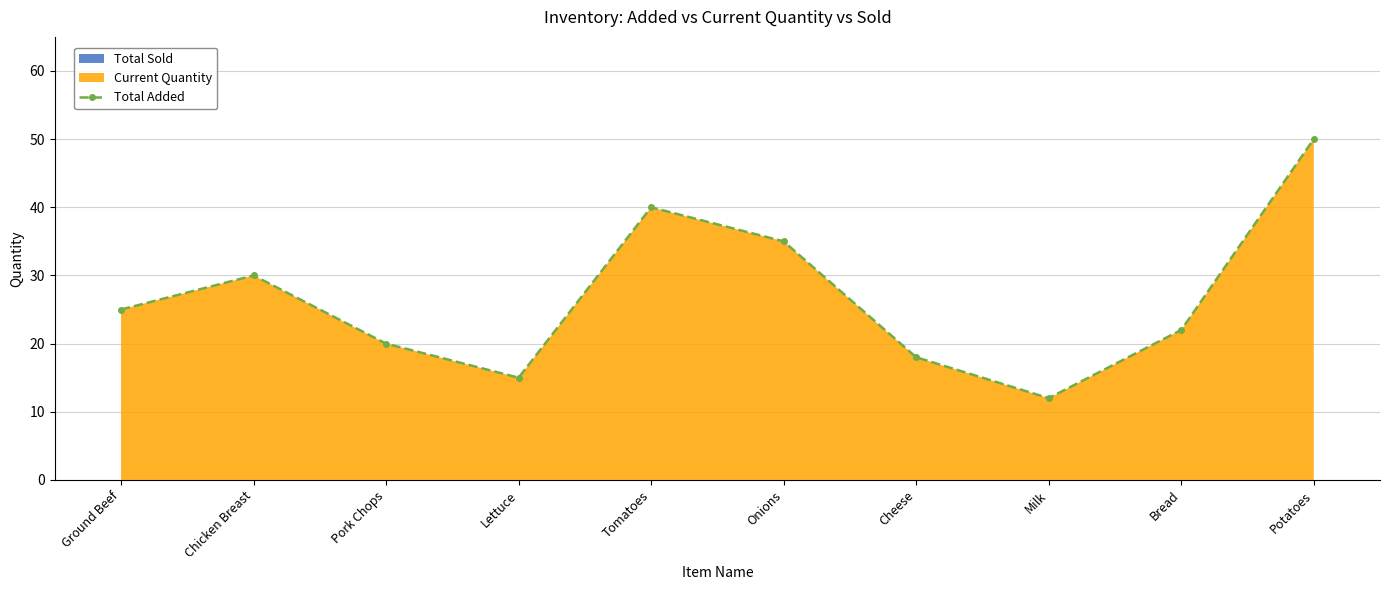

The chart shows a value of 18 at Cheese. True or false?

True